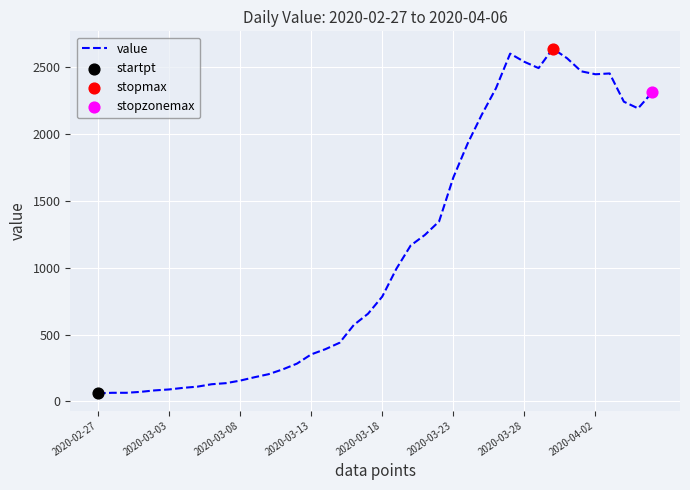

What is the difference between the maximum and minimum values?

2577